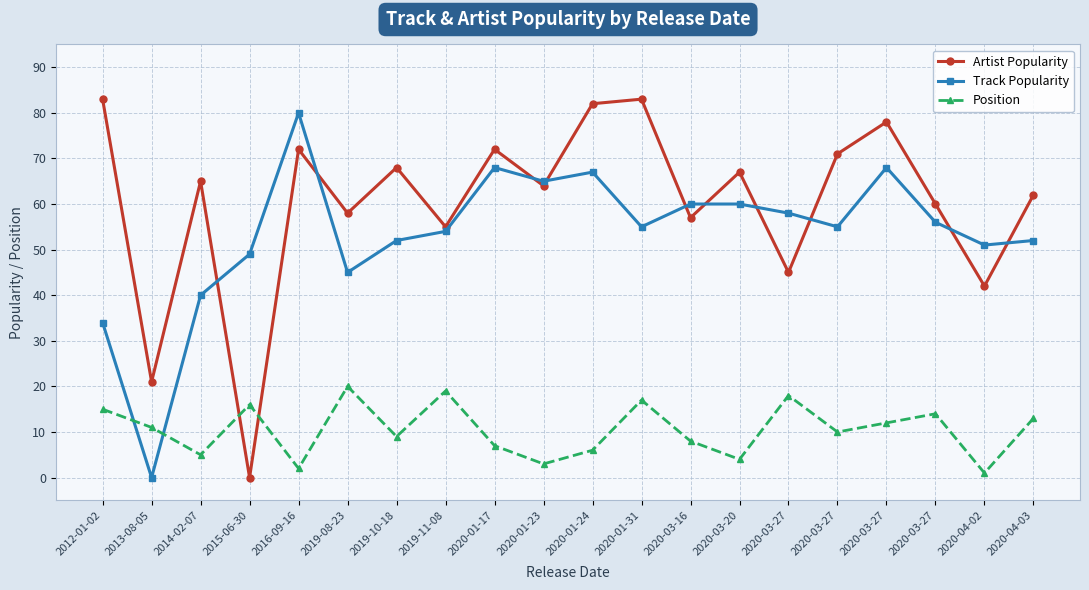

What is the value of the Track Popularity point at the 5th from the left?

80